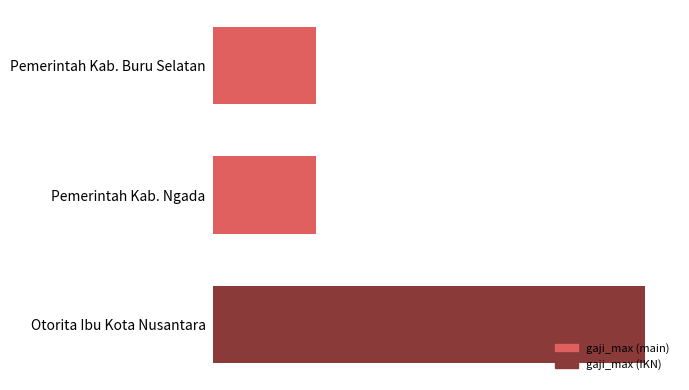

Does the chart contain any negative values?

No